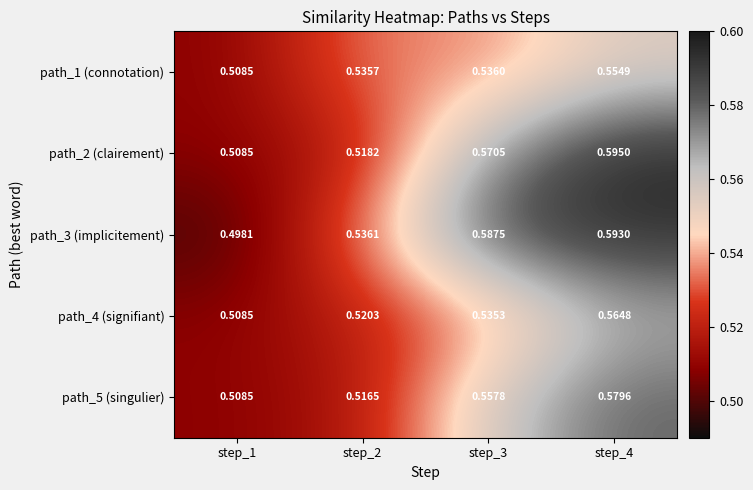

At how many categories does at least one series exceed 0?

4